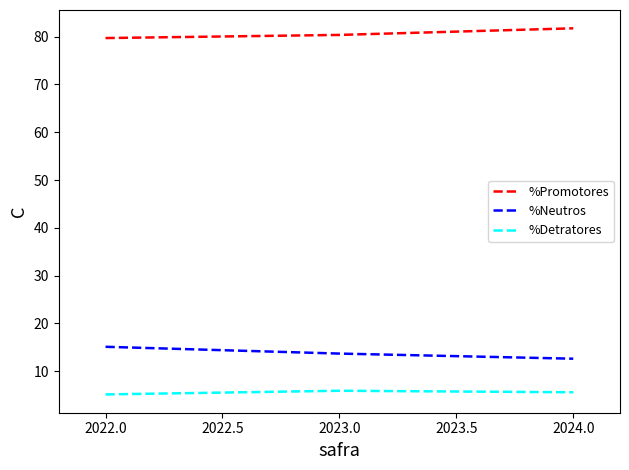

What is the difference between the highest and lowest values at 2024.0?

76.1